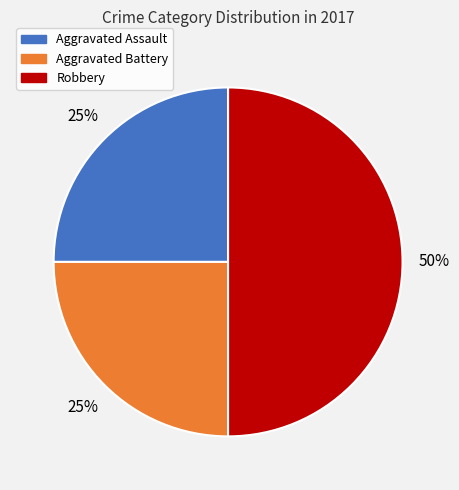

Does Aggravated Assault account for over 50% of the chart?

No